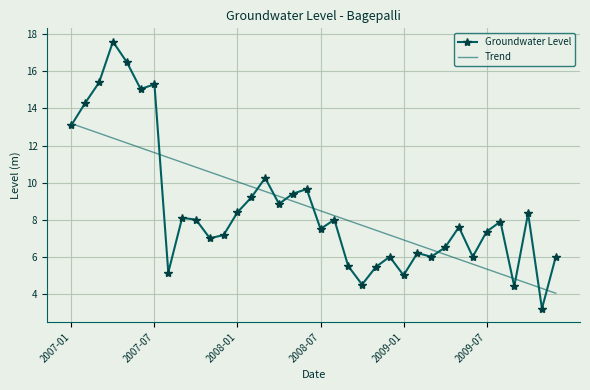

Rank the series by their maximum value, from lowest to highest.

Trend, Groundwater Level